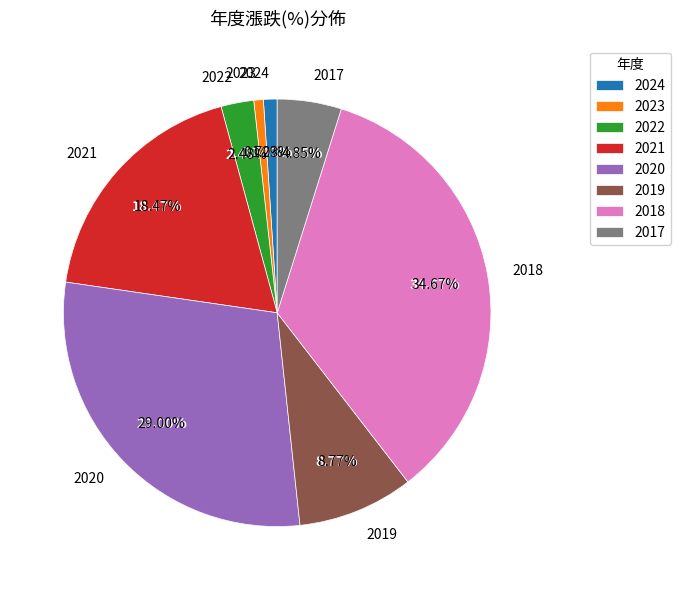

Does 2019 represent more than half of the total?

No